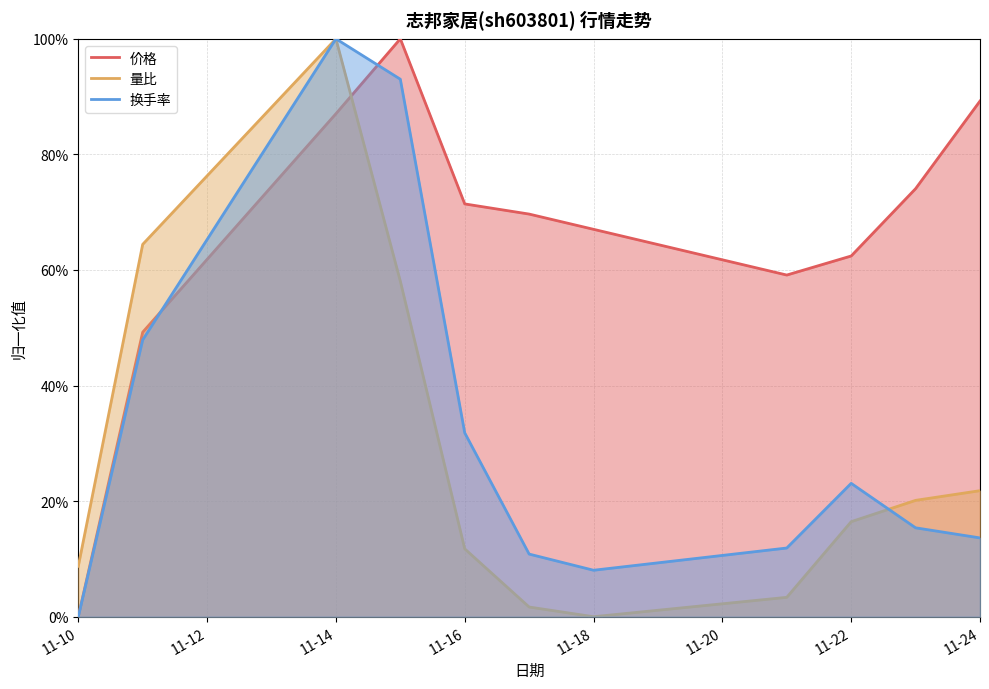

What are all the series names shown in the legend?

价格, 量比, 换手率